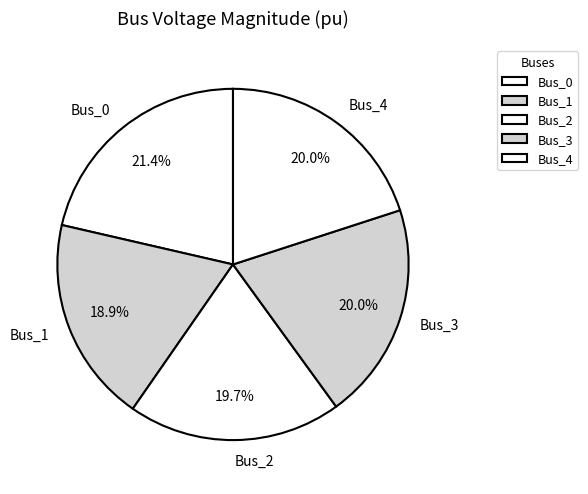

Count the number of slices in the pie.

5